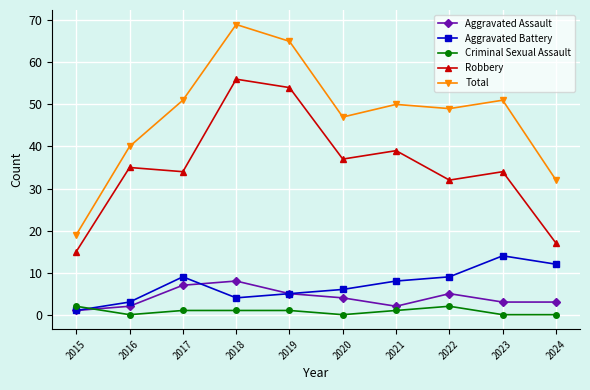

True or false: Robbery and Criminal Sexual Assault cross at least once.

False